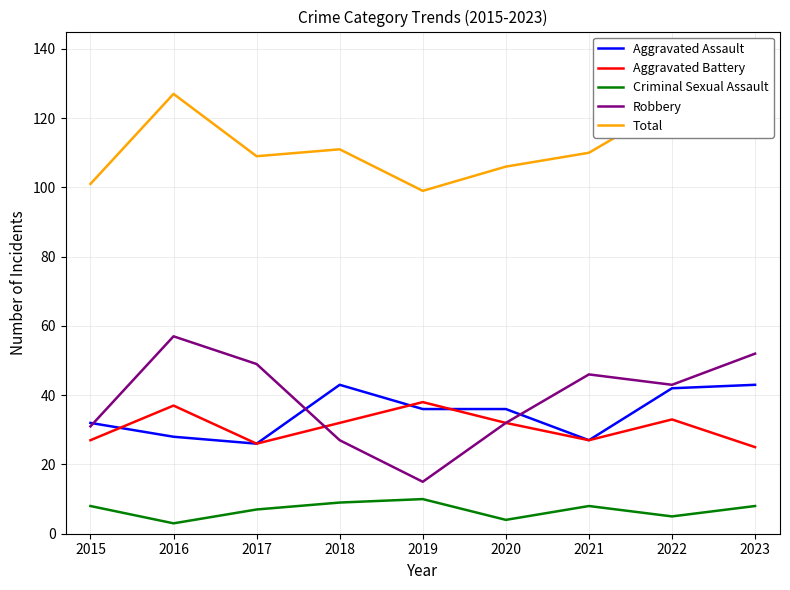

How many interior local peaks does the Robbery series have?

2